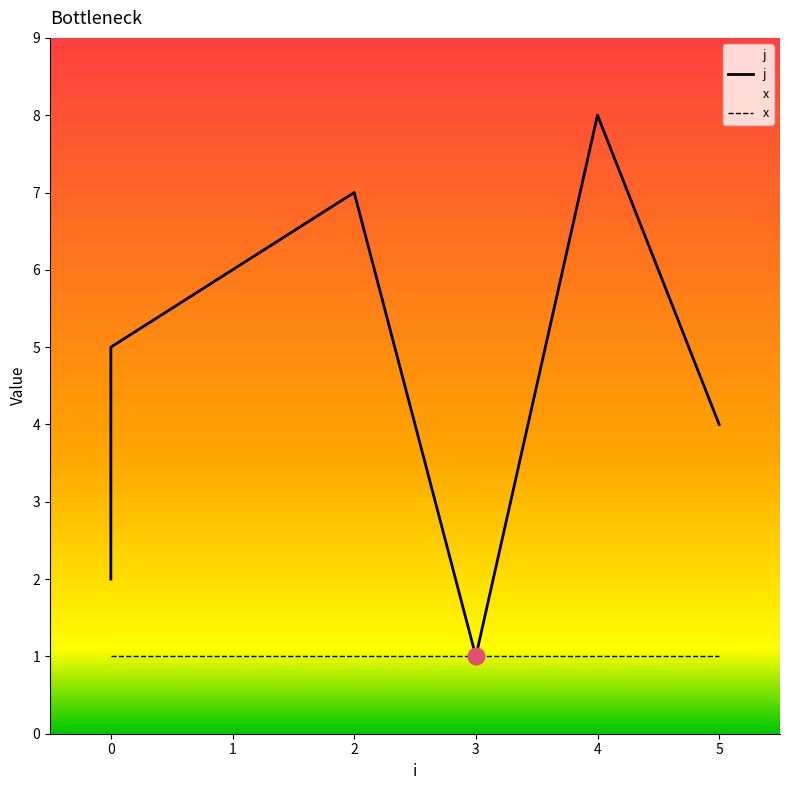

Rank the series at 0 from lowest to highest value.

x, j